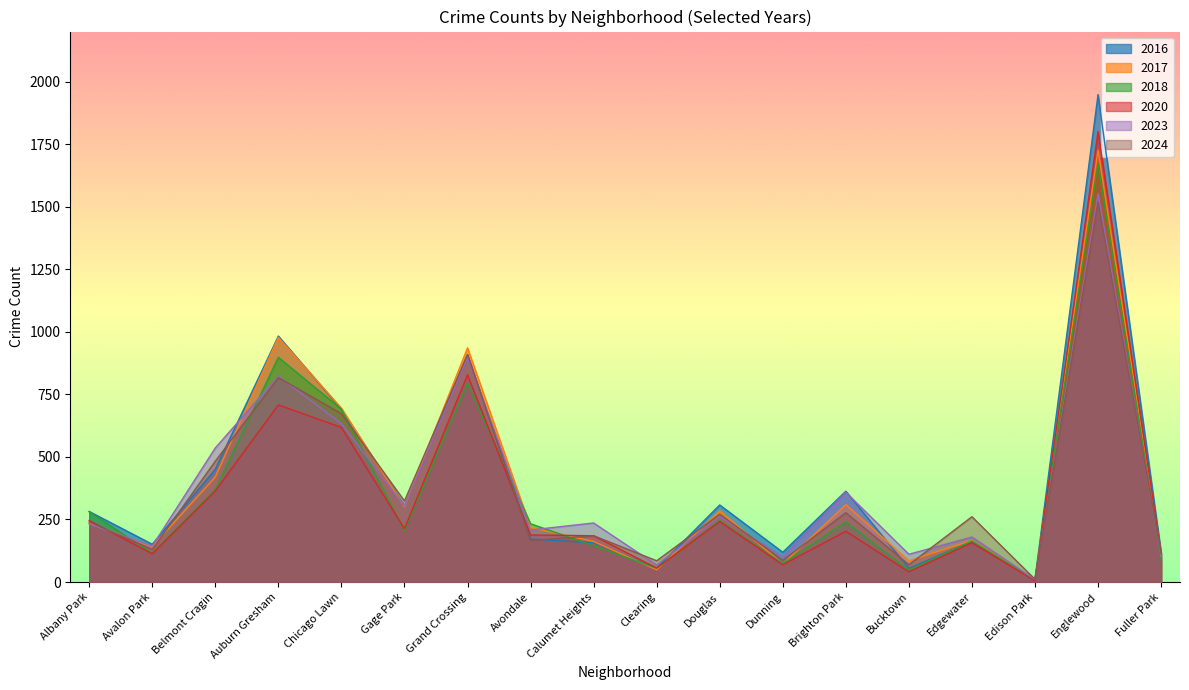

Rank the series at Dunning from lowest to highest value.

2020, 2017, 2018, 2024, 2023, 2016